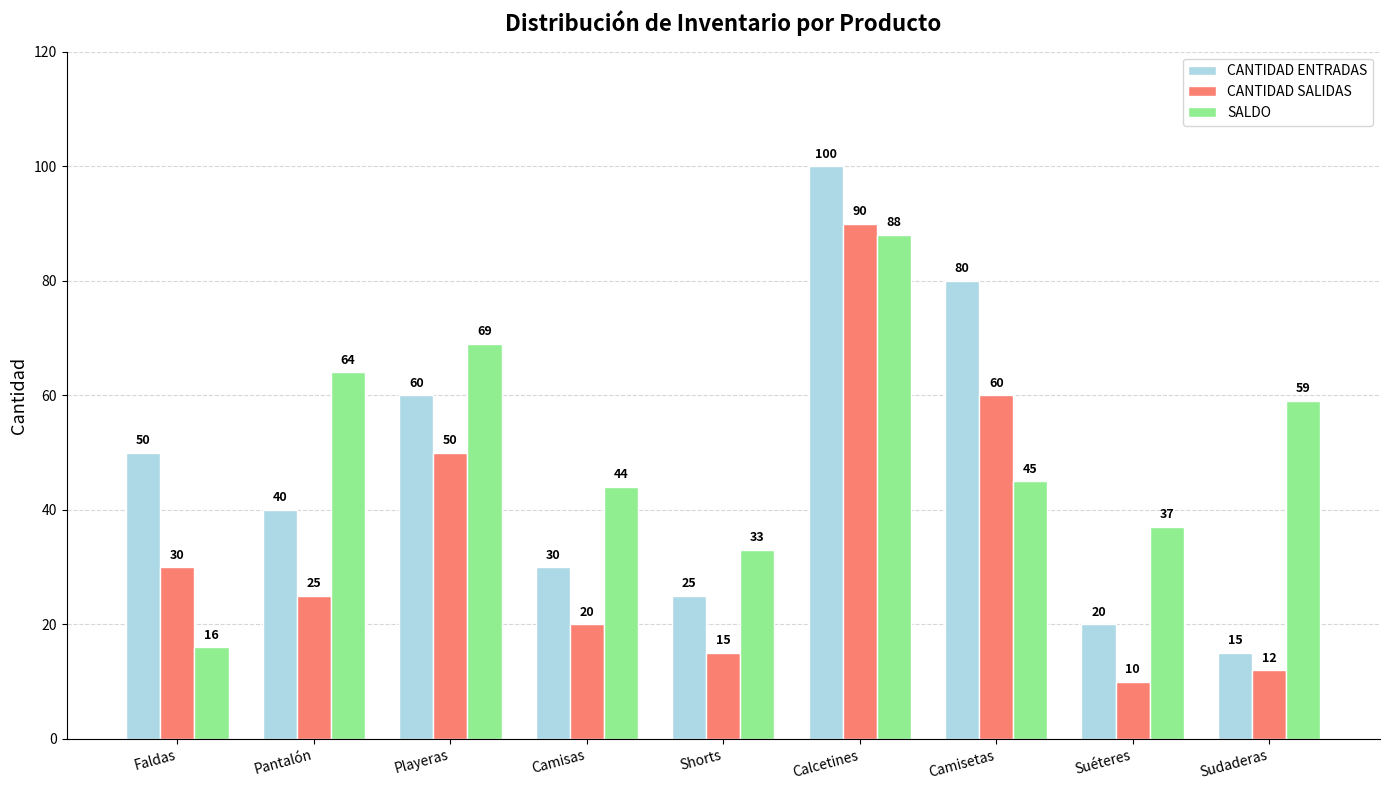

Reading left to right, what are all the values shown in this chart?

CANTIDAD ENTRADAS: Faldas=50	Pantalón=40	Playeras=60	Camisas=30	Shorts=25	Calcetines=100	Camisetas=80	Suéteres=20	Sudaderas=15
CANTIDAD SALIDAS: Faldas=30	Pantalón=25	Playeras=50	Camisas=20	Shorts=15	Calcetines=90	Camisetas=60	Suéteres=10	Sudaderas=12
SALDO: Faldas=16	Pantalón=64	Playeras=69	Camisas=44	Shorts=33	Calcetines=88	Camisetas=45	Suéteres=37	Sudaderas=59